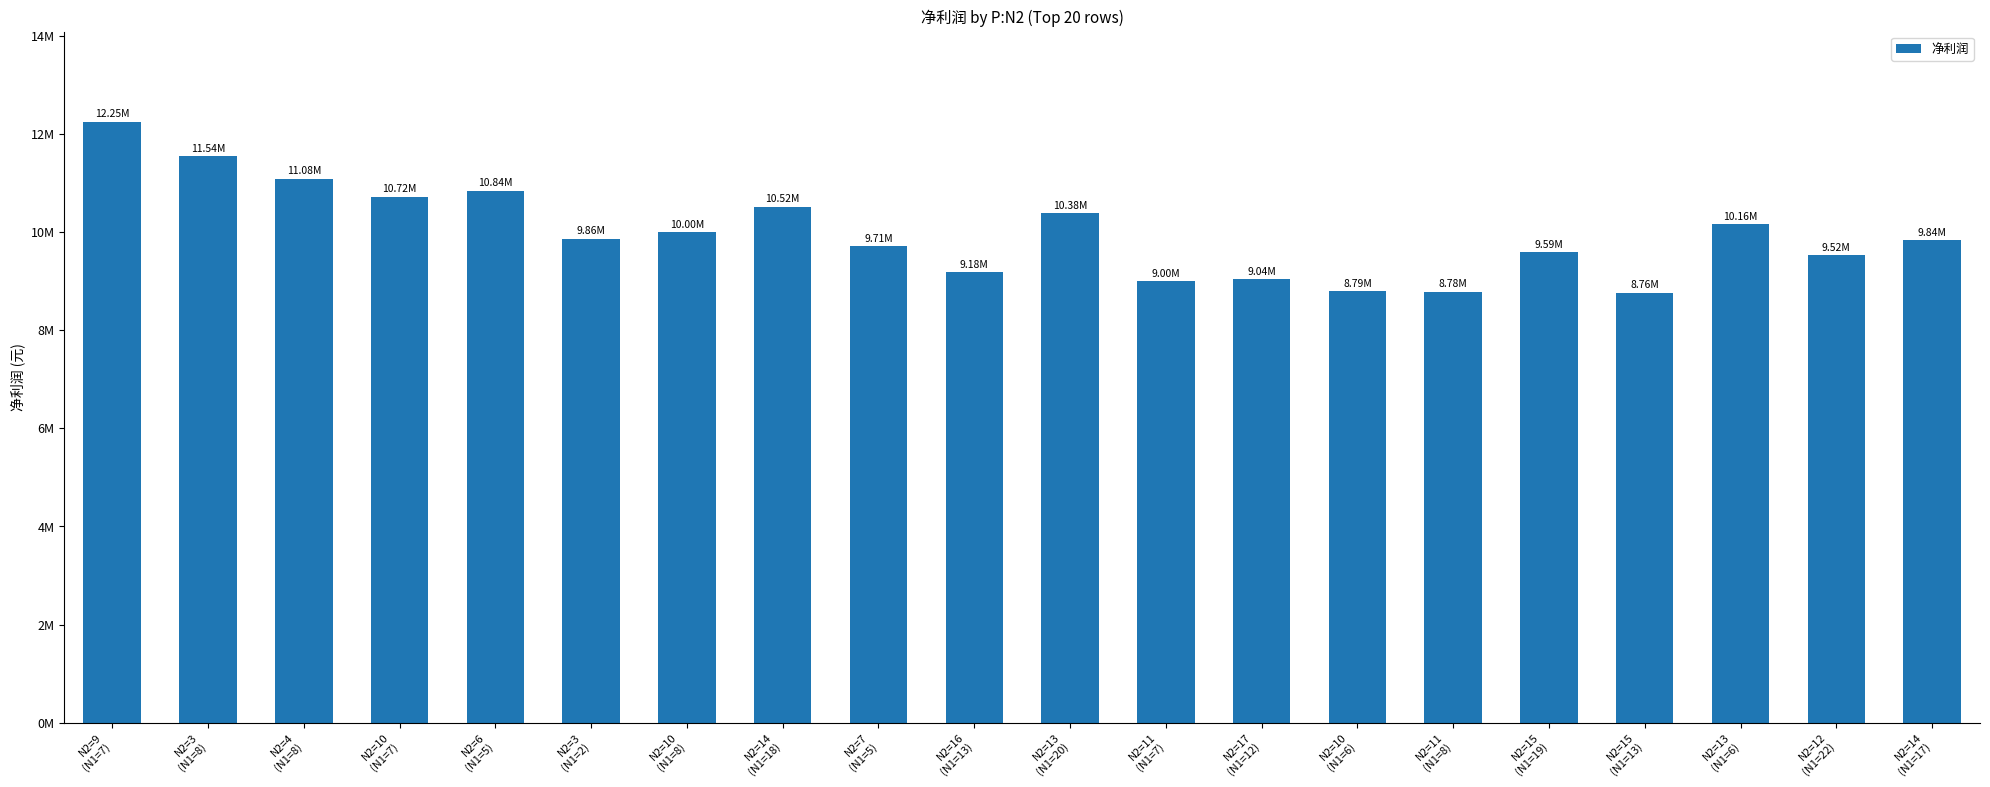

Does the chart contain any negative values?

No